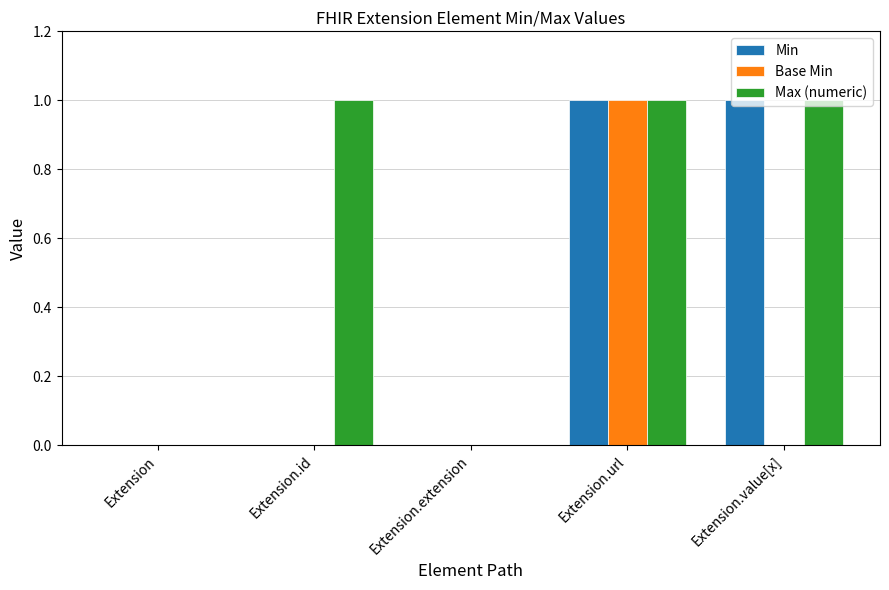

What is the difference between the Max (numeric) values at Extension.url and Extension.extension?

1